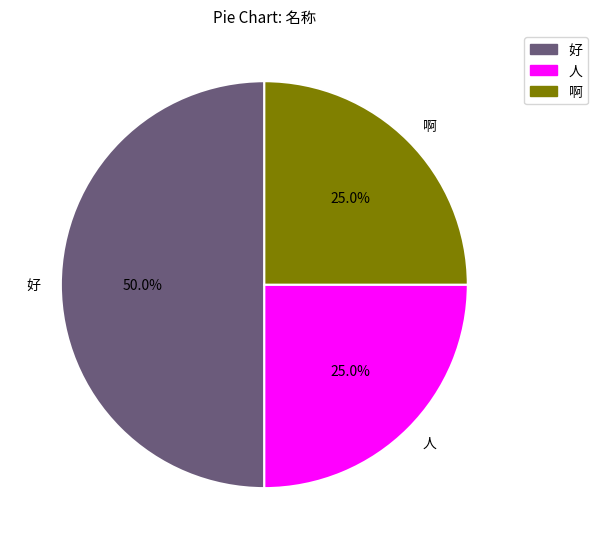

Count the number of slices in the pie.

3